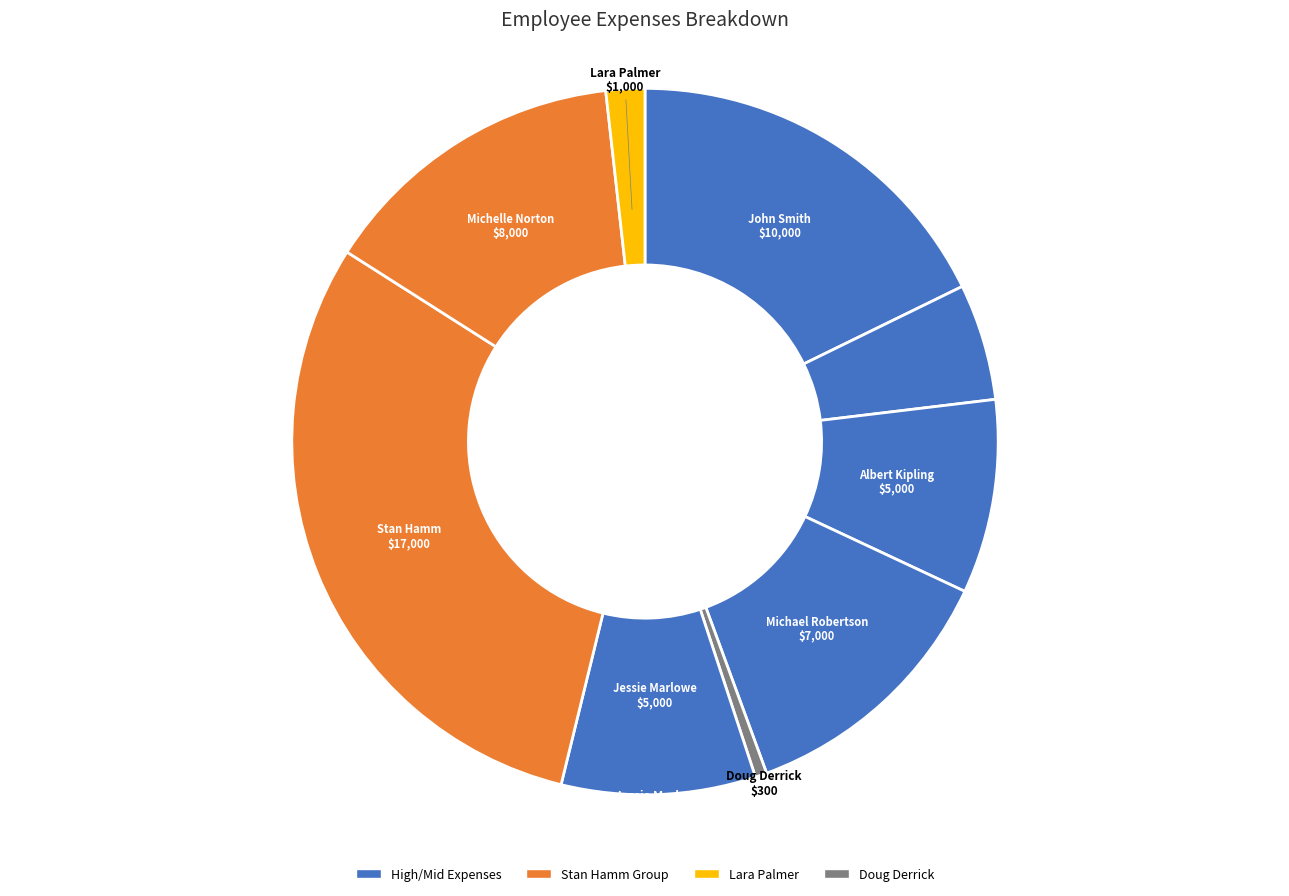

Does any single category account for the majority?

No